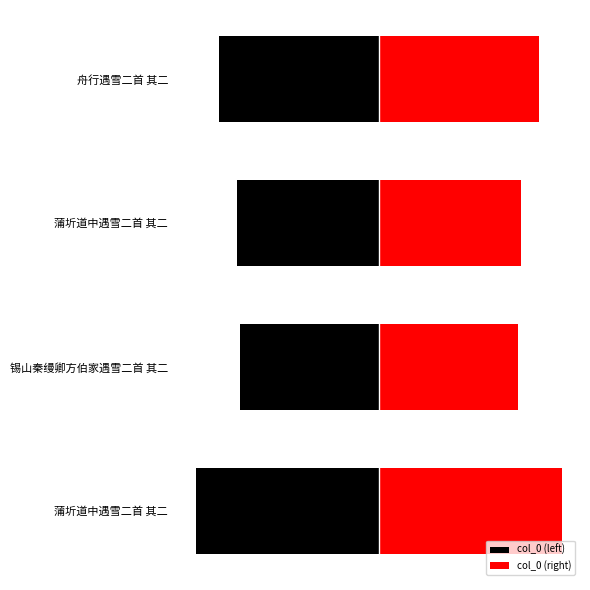

Reading left to right, what are all the values shown in this chart?

col_0 (left): -1106392	-839364	-861466	-971332
col_0 (right): 1106392	839364	861466	971332